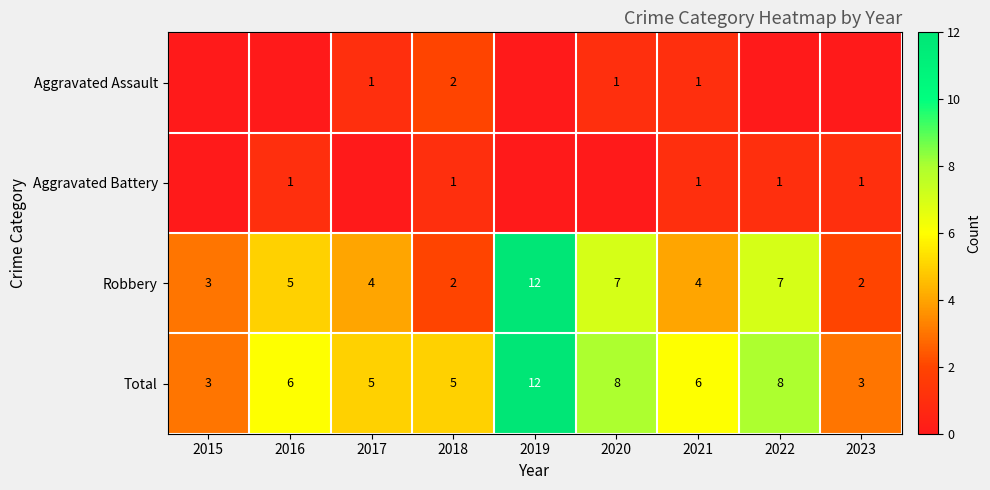

What is the sum of the Robbery values at 2019 and 2023?

14